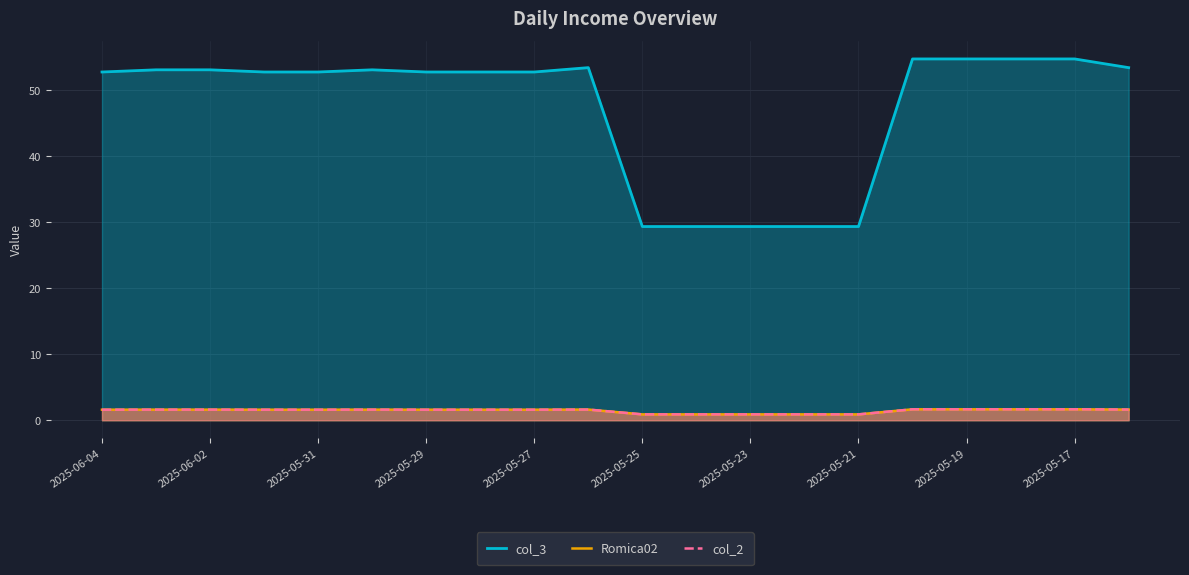

What is the label of the 1st point from the left?

2025-06-04